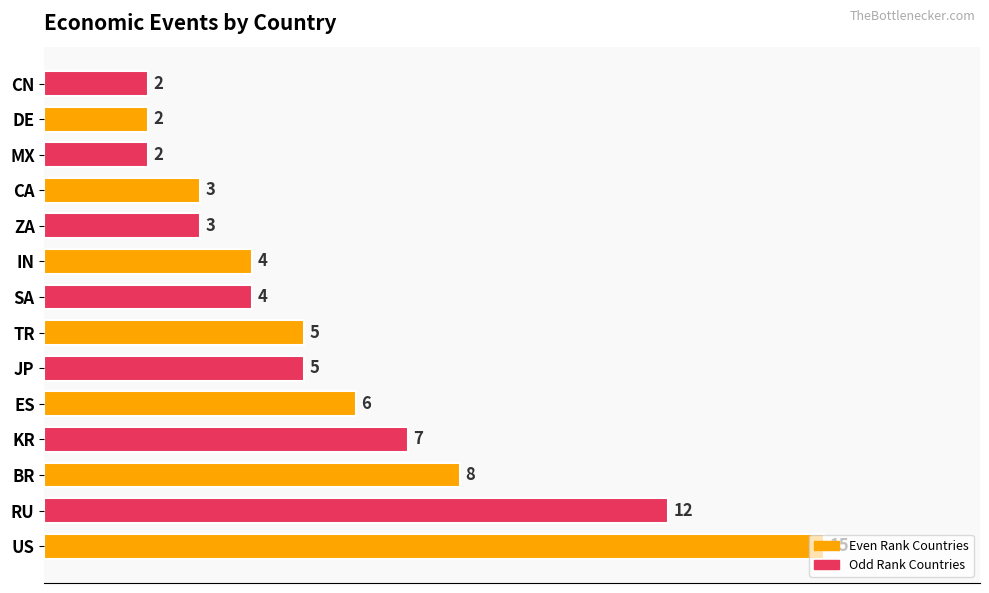

What is the maximum value shown in the chart?

15